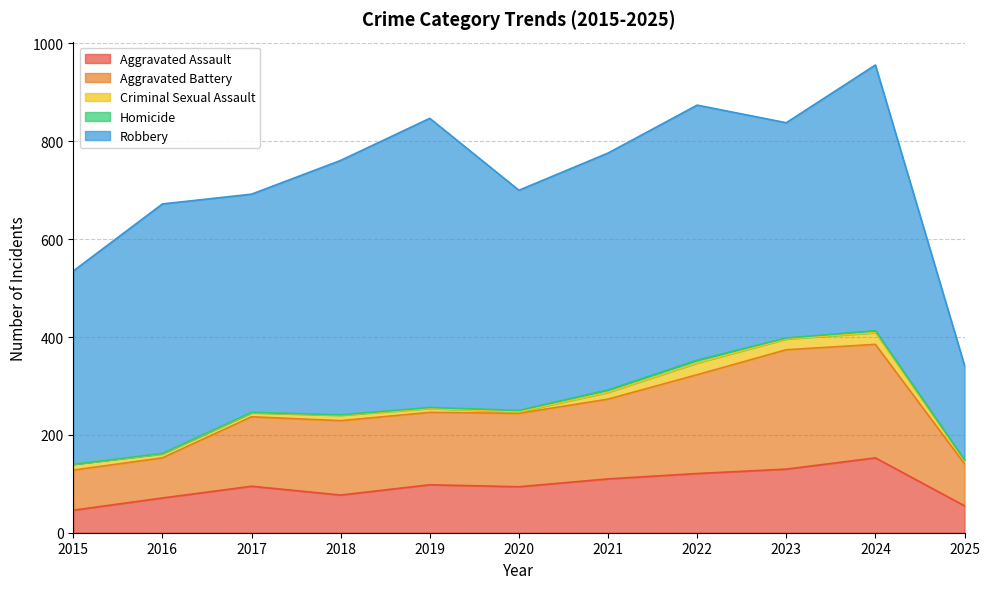

List the series in order of their peak value, highest first.

Robbery, Aggravated Battery, Aggravated Assault, Criminal Sexual Assault, Homicide